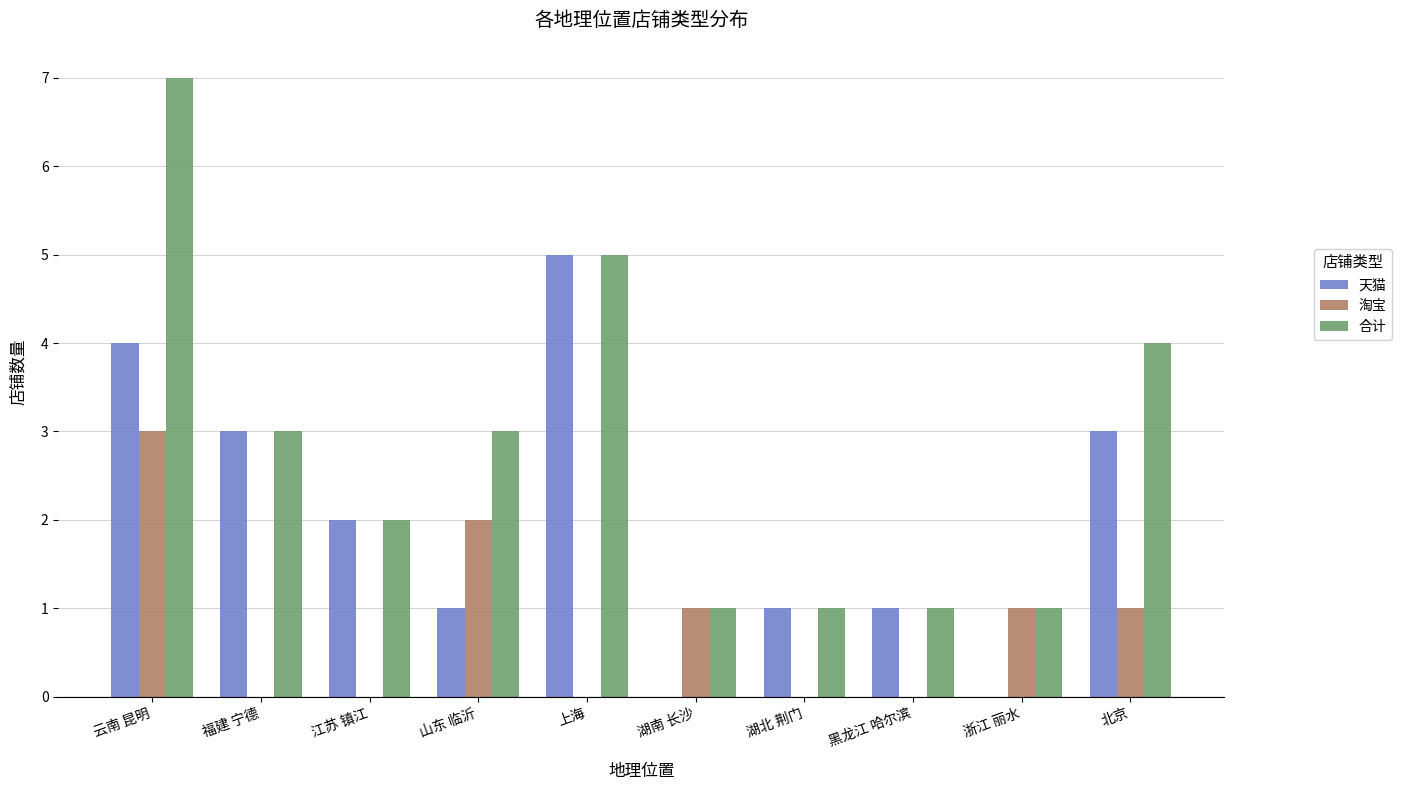

What is the greatest value displayed?

7